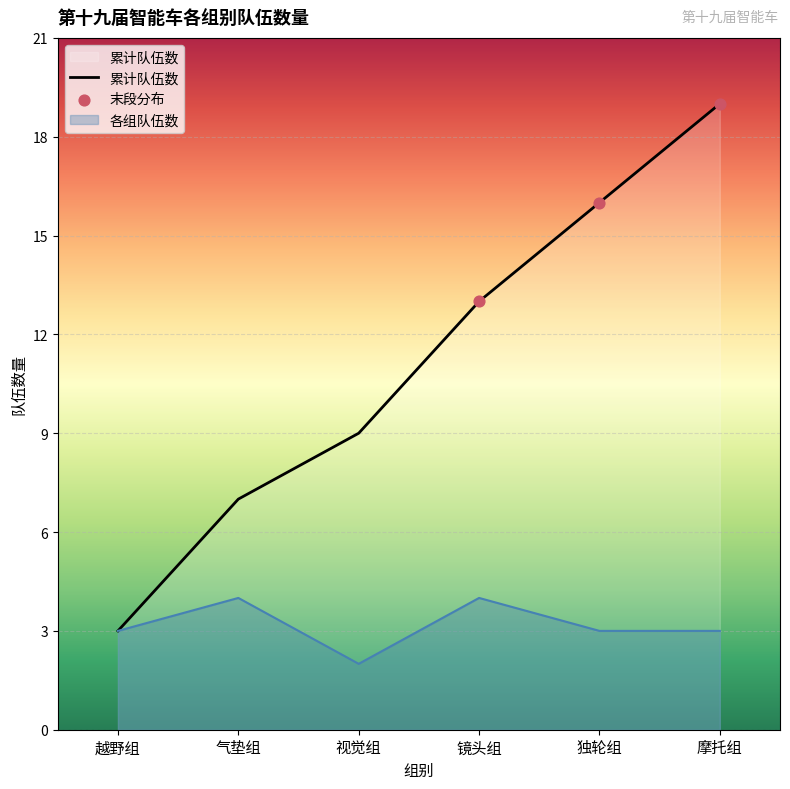

What is the spread (max minus min) of values at 镜头组?

9